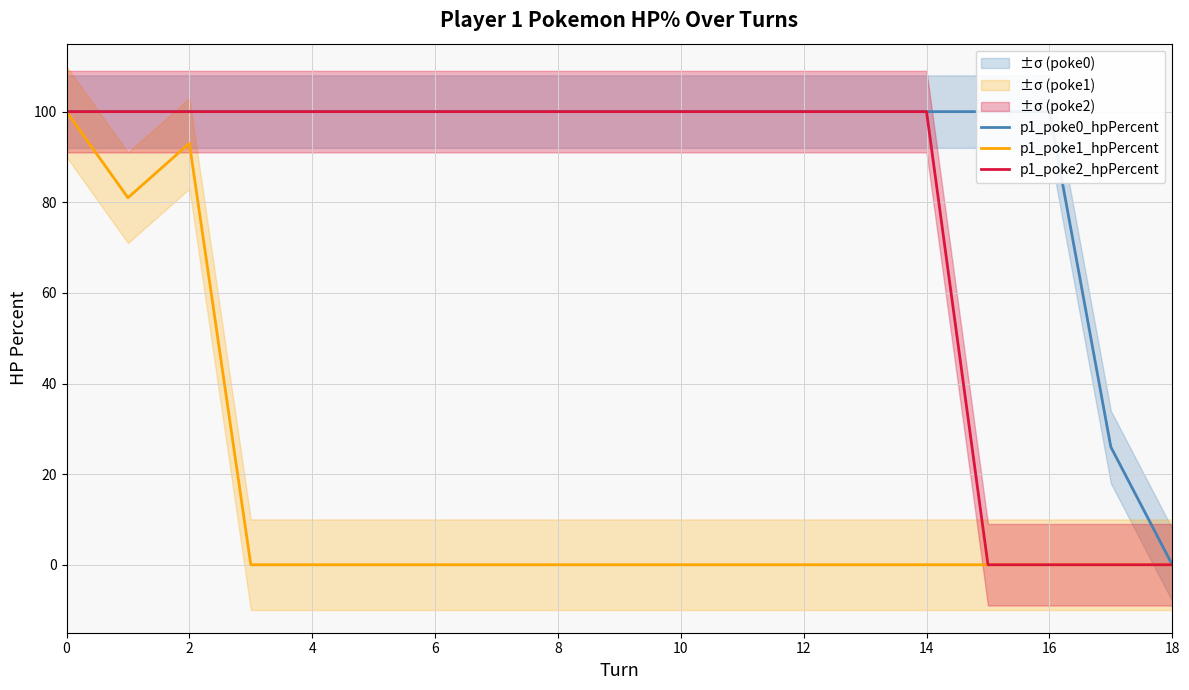

How many positive values does the p1_poke0_hpPercent series have?

18